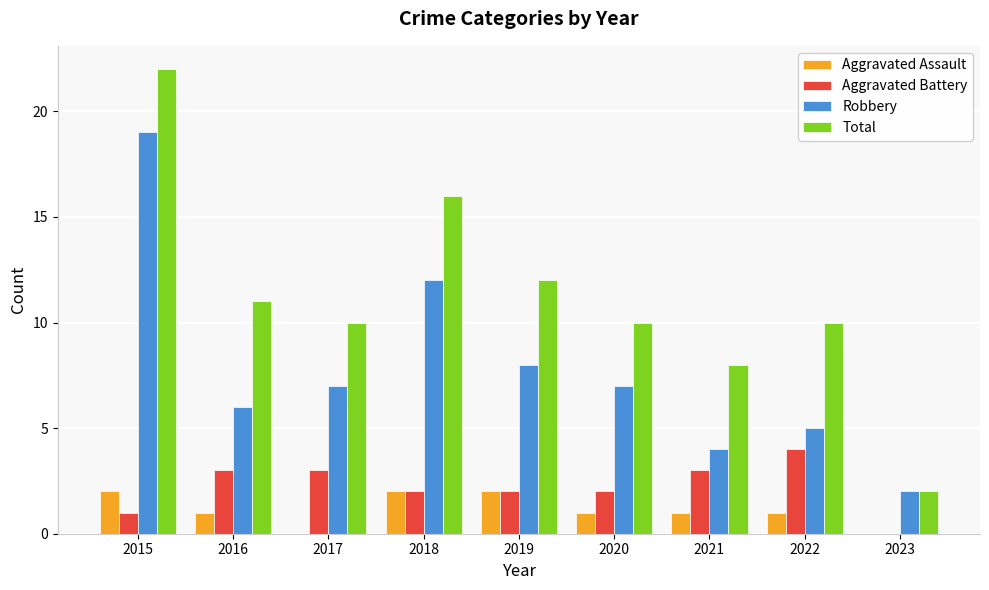

What is the sum of the Aggravated Assault values at 2021 and 2016?

2